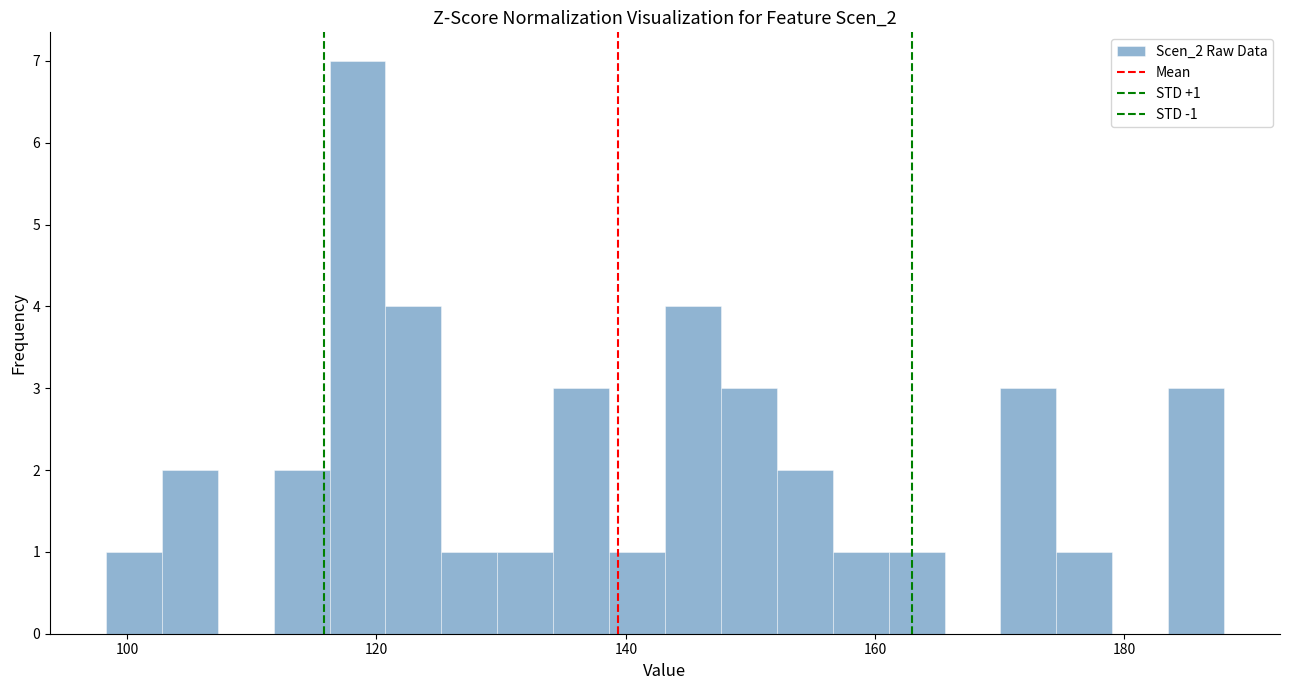

Read against the x-axis, roughly where is the centre of the tallest bar?

118